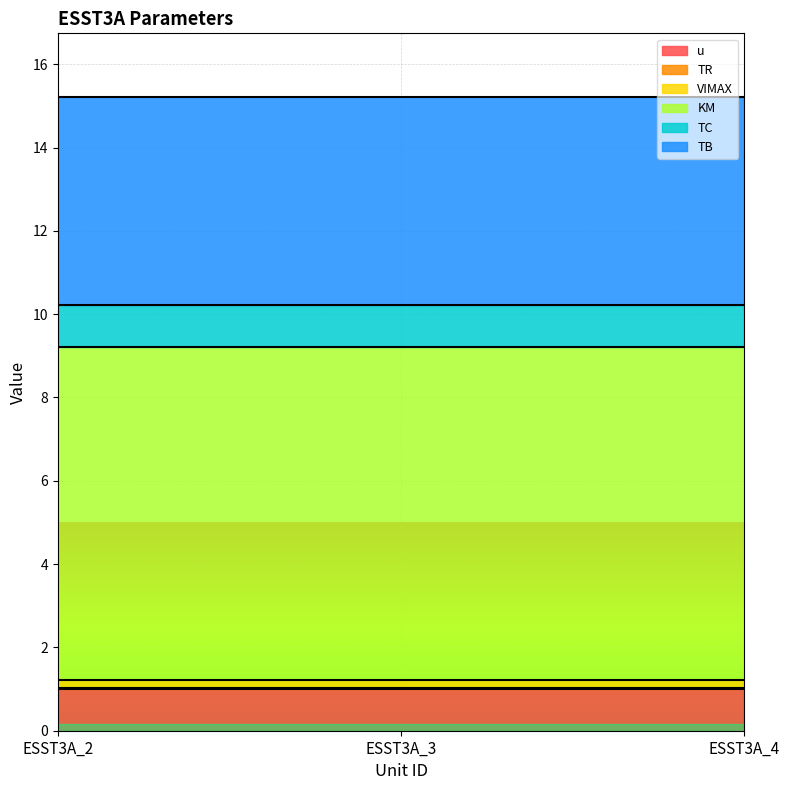

Reading left to right, list all the values displayed in this chart.

u: 1.0	1.0	1.0
TR: 0.0	0.0	0.0
VIMAX: 0.2	0.2	0.2
KM: 8.0	8.0	8.0
TC: 1.0	1.0	1.0
TB: 5.0	5.0	5.0